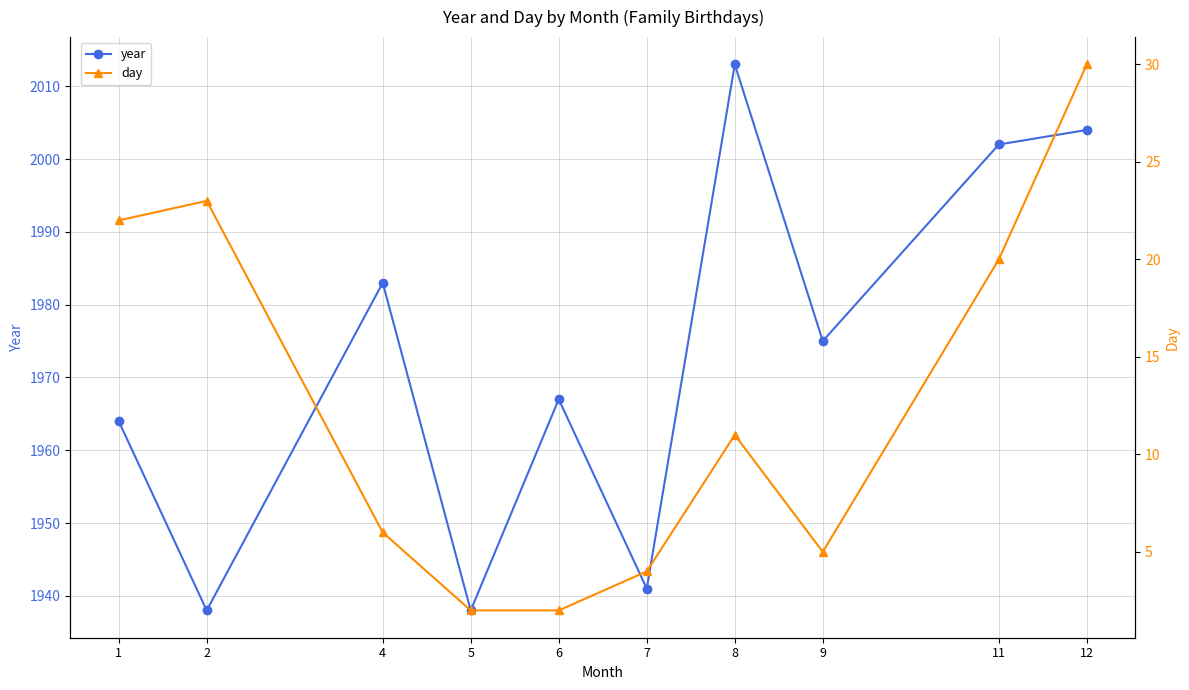

What is the spread (max minus min) of values at 8?

2002